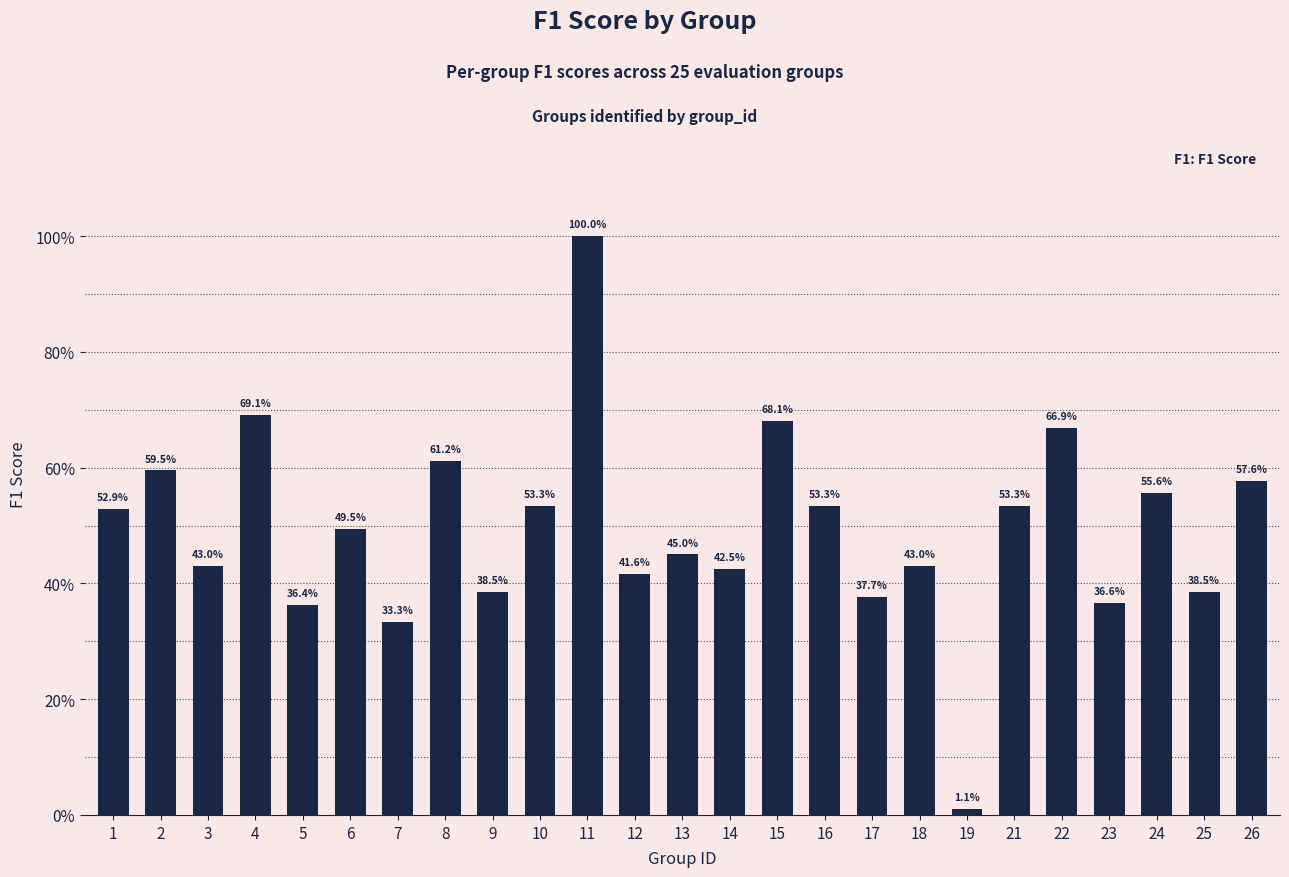

Reading right to left, extract all data points from this chart.

26=0.6	25=0.4	24=0.6	23=0.4	22=0.7	21=0.5	19=0.0	18=0.4	17=0.4	16=0.5	15=0.7	14=0.4	13=0.5	12=0.4	11=1.0	10=0.5	9=0.4	8=0.6	7=0.3	6=0.5	5=0.4	4=0.7	3=0.4	2=0.6	1=0.5